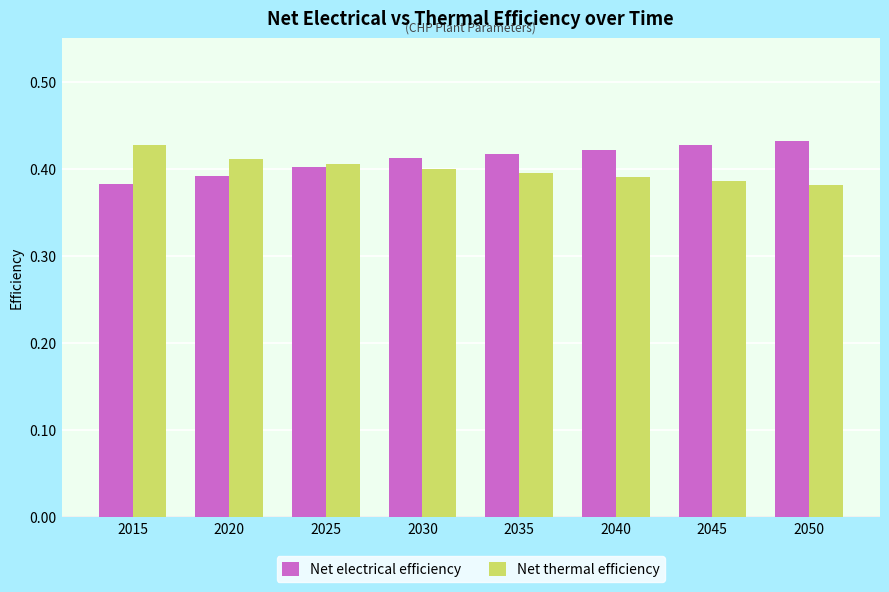

What is the sum of the Net electrical efficiency values at 2045 and 2015?

0.8